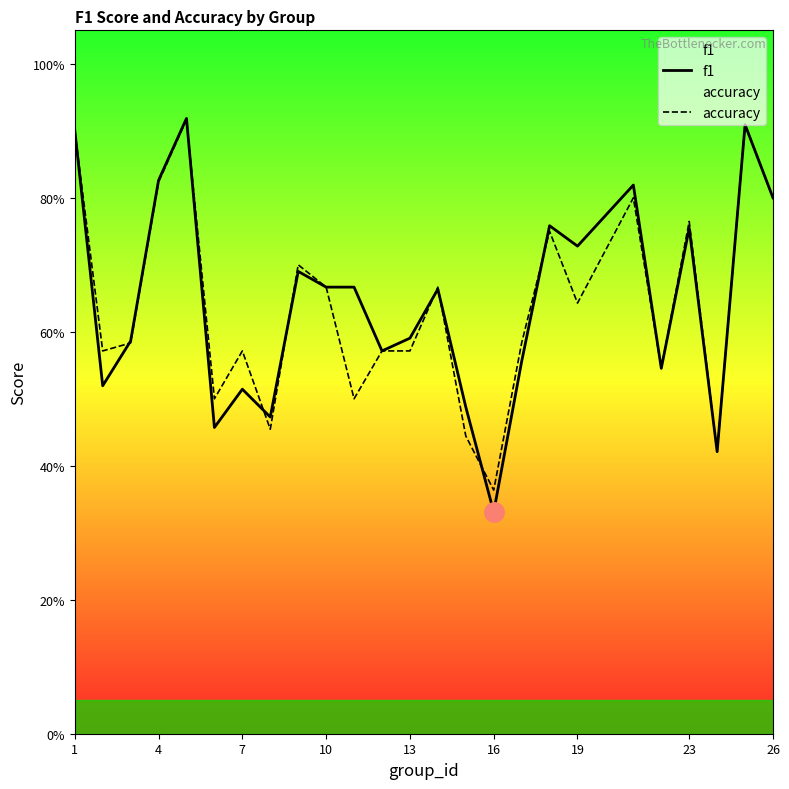

Where do accuracy and f1 first cross each other?

1 and 4